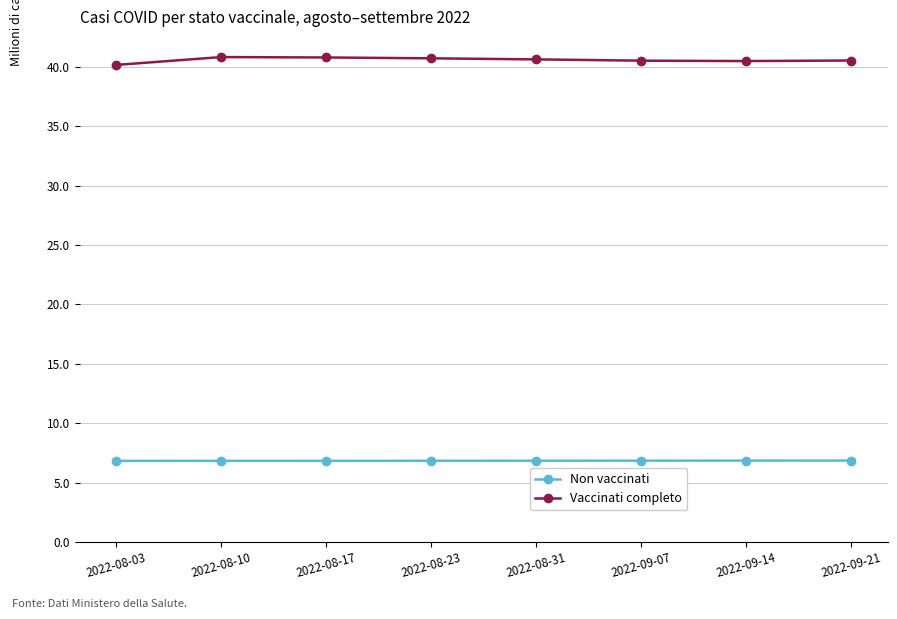

What is the maximum value shown in the chart?

40.8